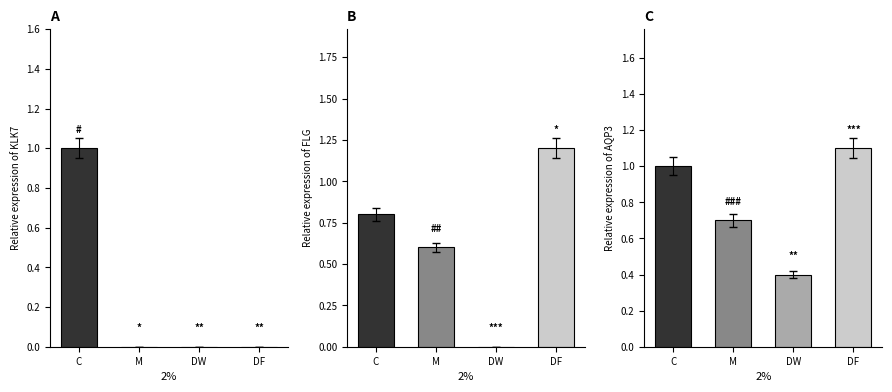

The AQP3 series shows 0.7 at M. True or false?

True